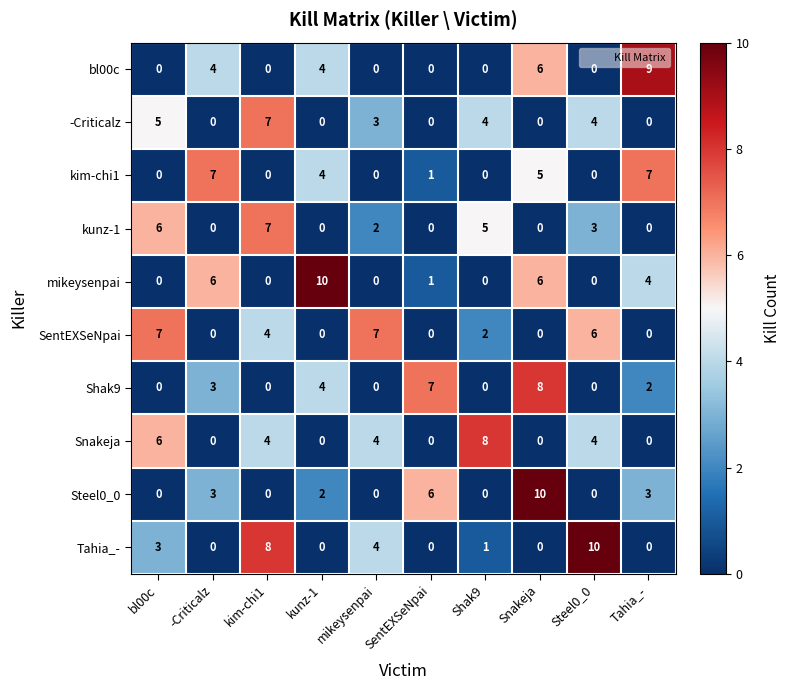

Which series changed the most between SentEXSeNpai and Snakeja?

bl00c